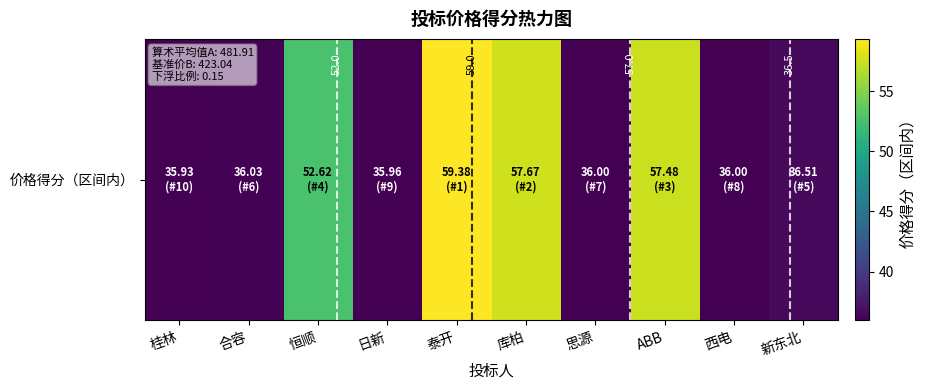

What is the average value?

44.4